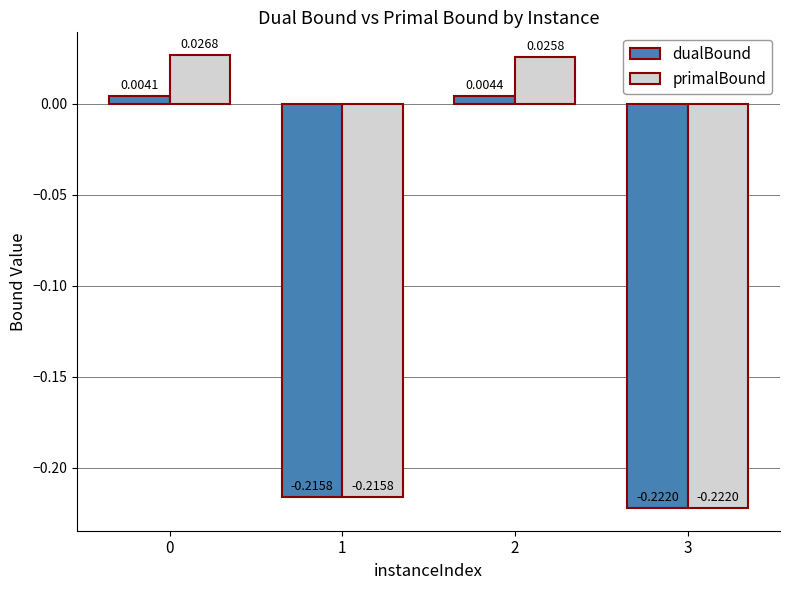

Rank the series by their average value, from lowest to highest.

dualBound, primalBound